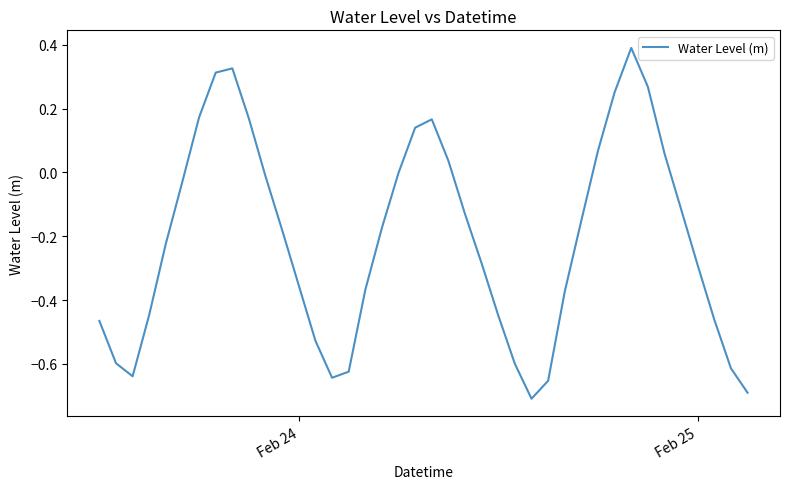

What is the maximum value shown in the chart?

0.4